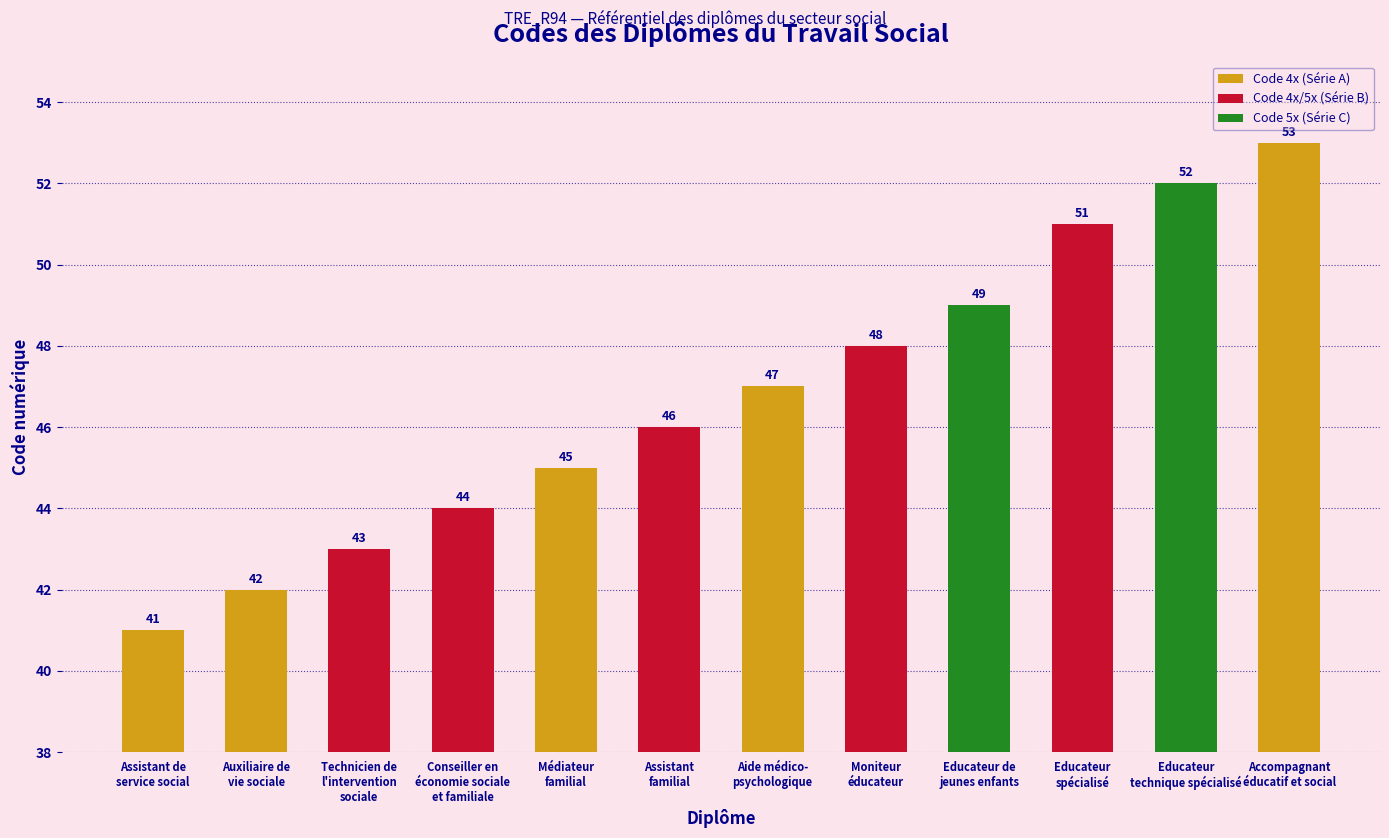

What is the greatest value displayed?

53